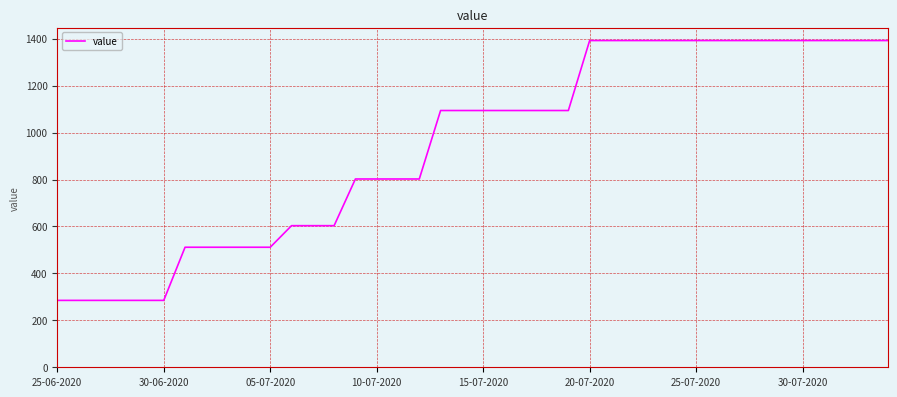

What is the maximum value shown in the chart?

1392.2